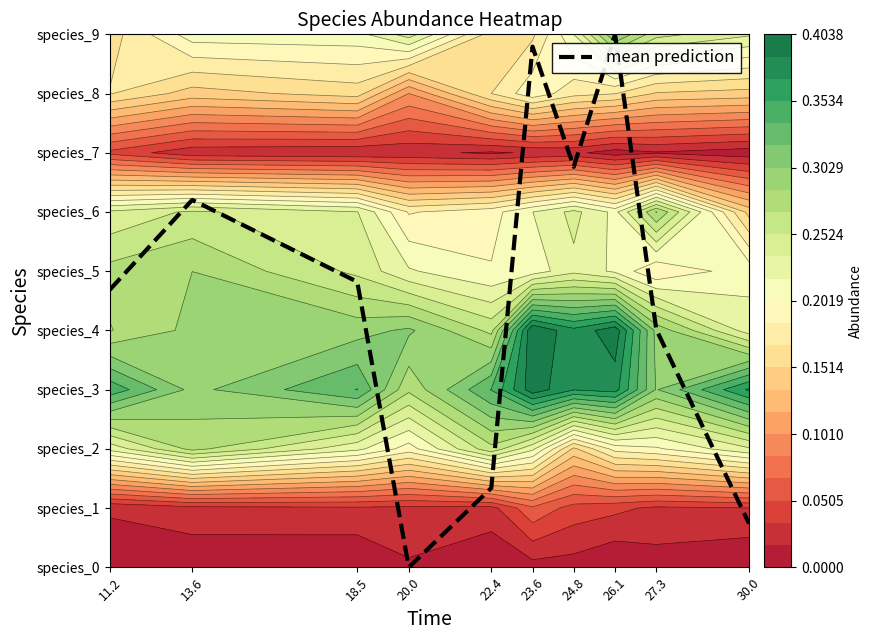

Rank the categories by value from highest to lowest.

26.1, 23.6, 24.8, 13.6, 18.5, 11.2, 27.3, 22.4, 30.0, 20.0